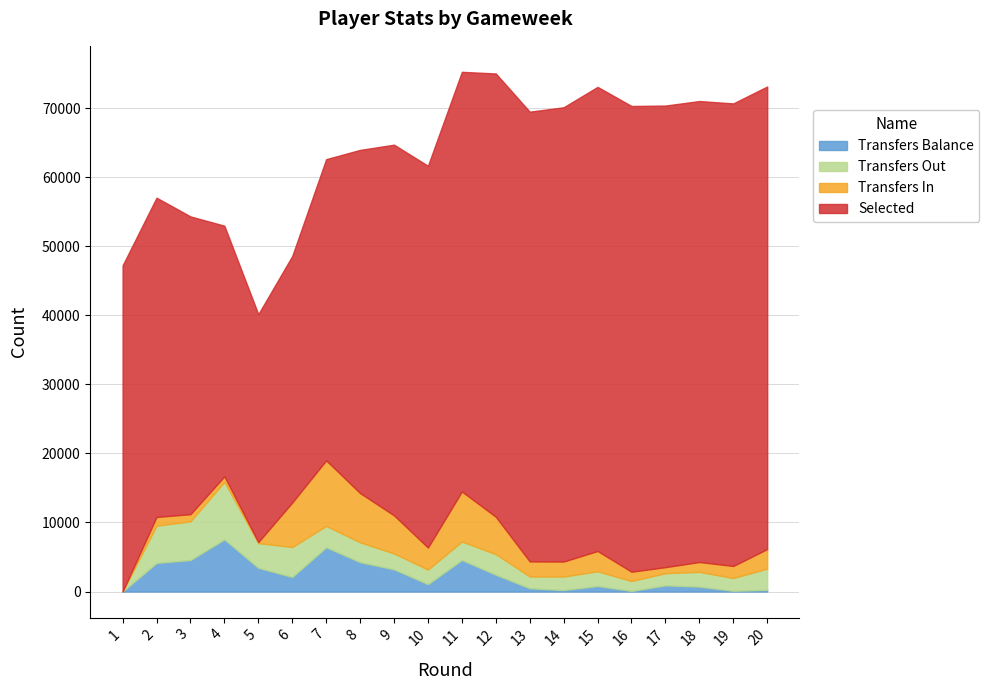

The value of Transfers Balance at 11 is 4576. True or false?

True